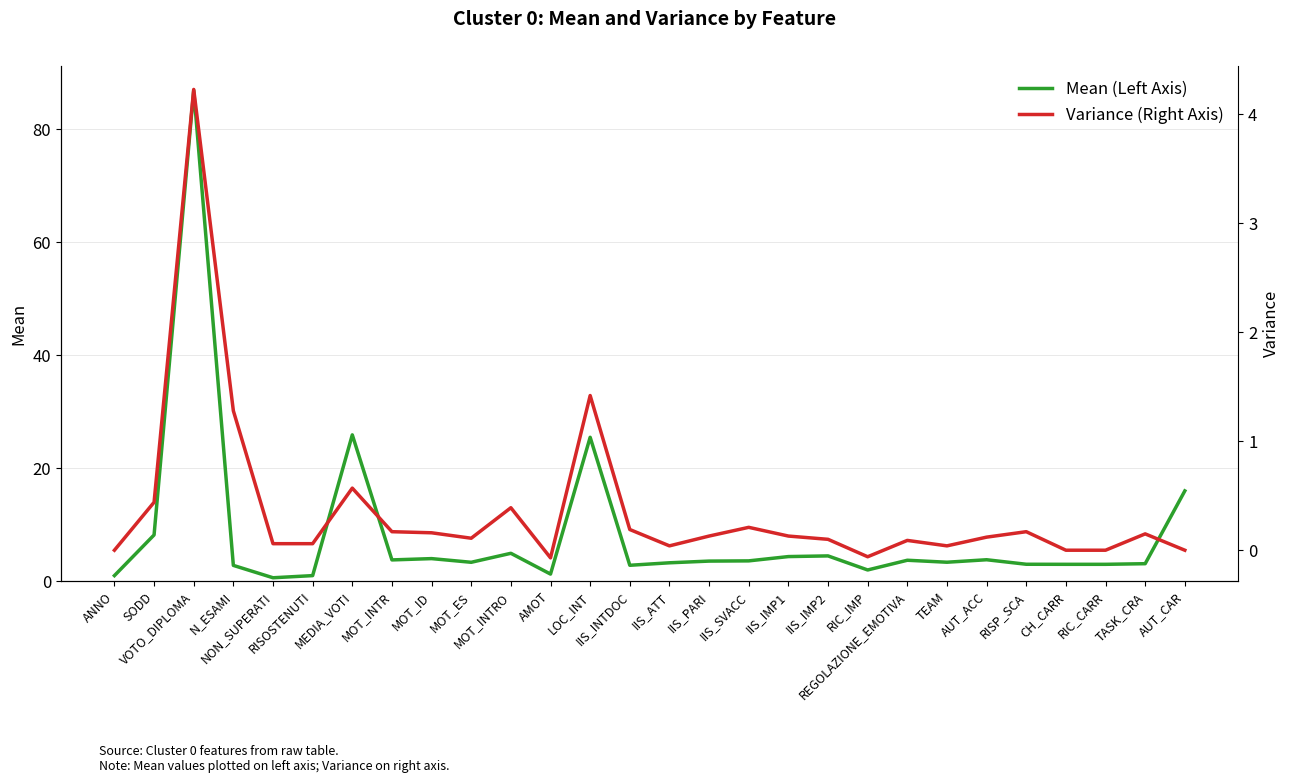

The value of Mean (Left Axis) at RISOSTENUTI is 1.0. True or false?

True